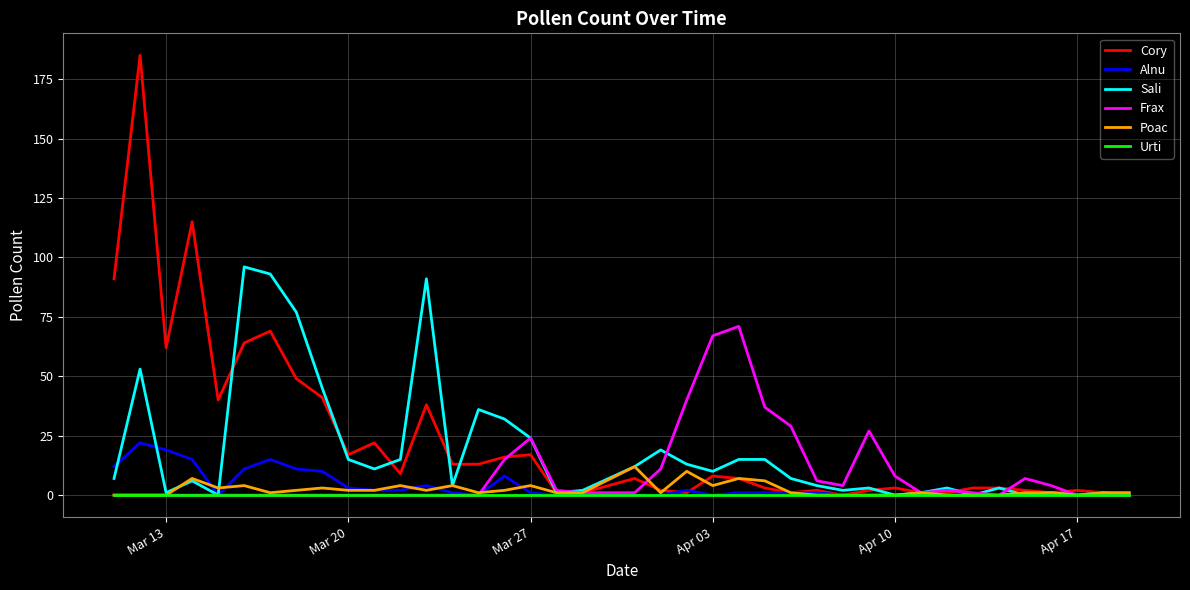

Which series has the widest spread of values?

Cory